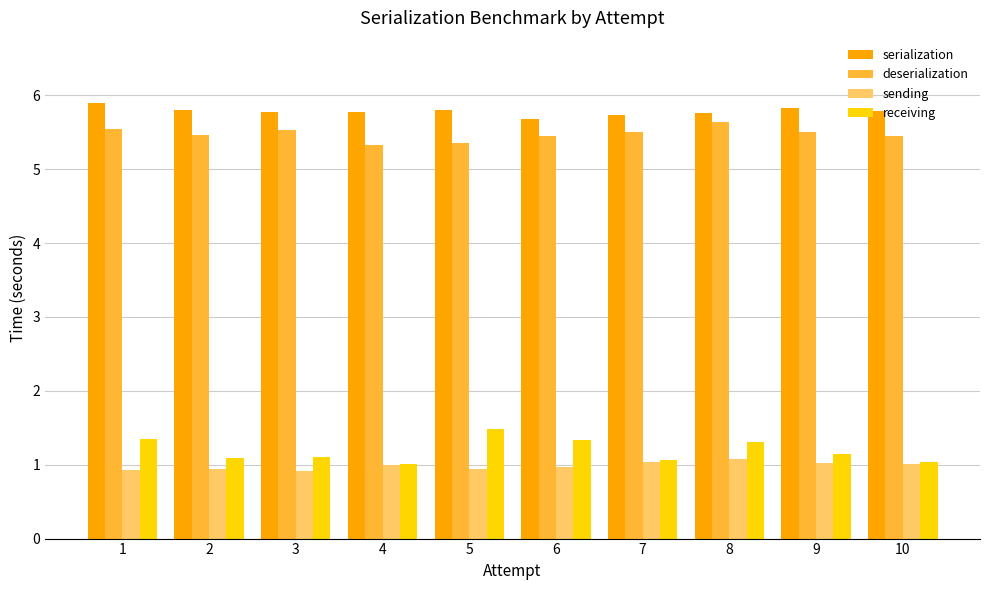

What is the maximum value shown in the chart?

5.9